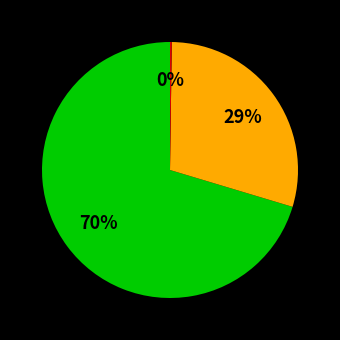

To the nearest percent, what is the average slice percentage?

33%